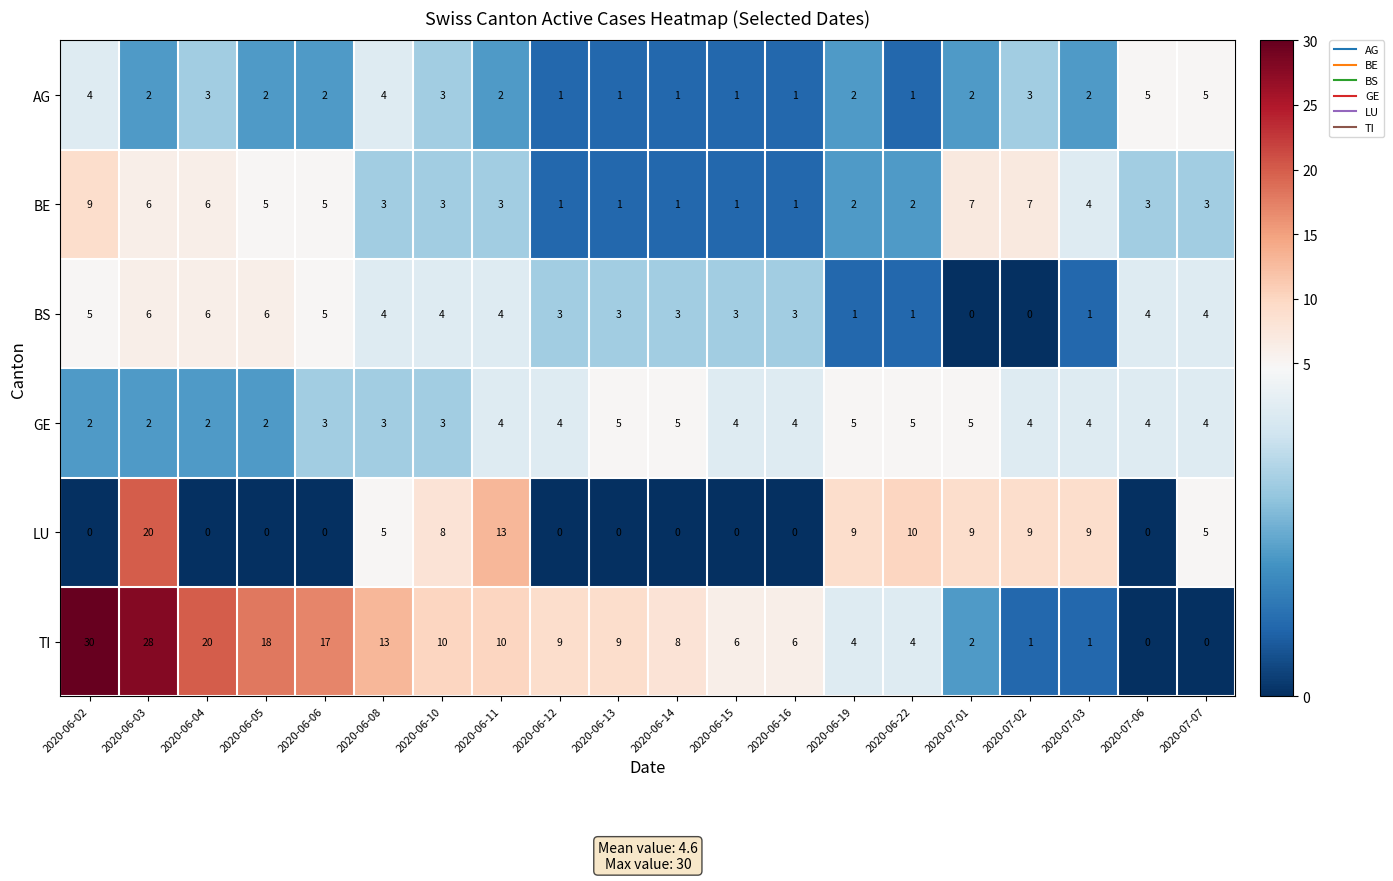

True or false: BE has a value of 4 at 2020-07-07.

False